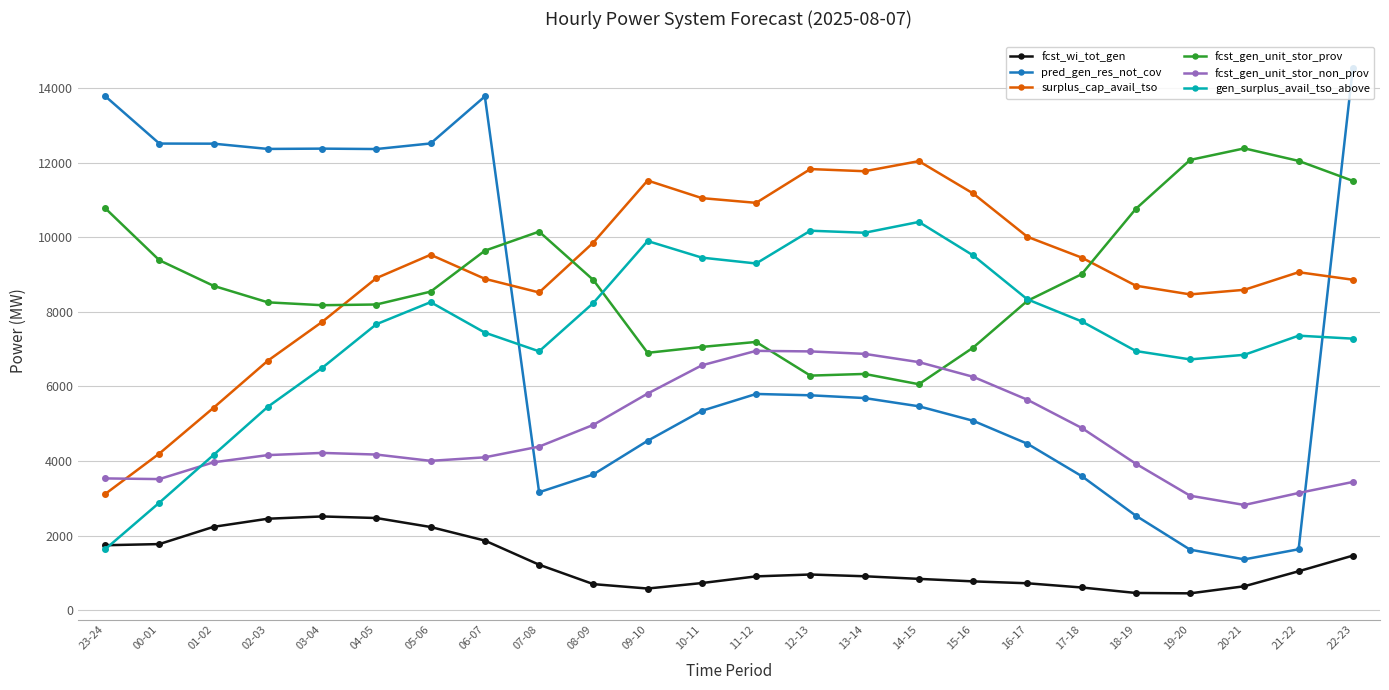

What is the average value of the fcst_gen_unit_stor_non_prov series?

4748